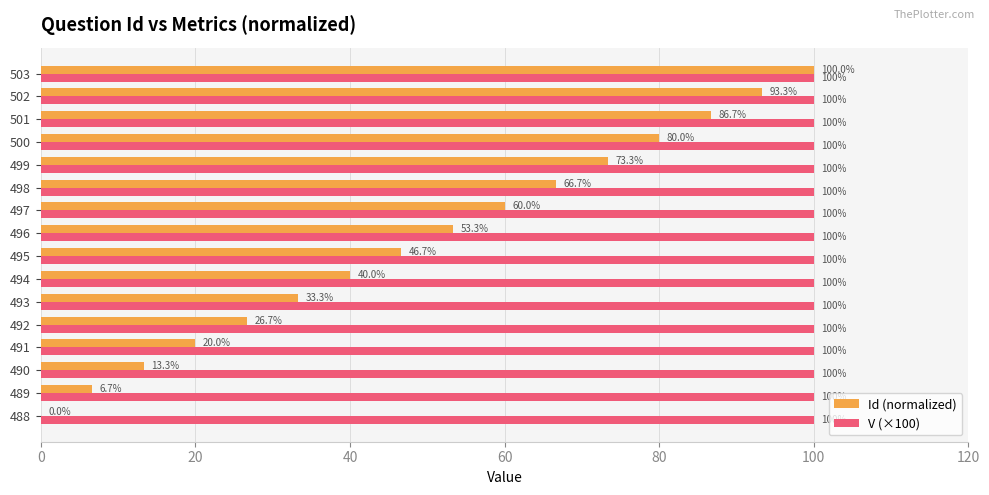

Which category has the highest value in the Id (normalized) series?

503